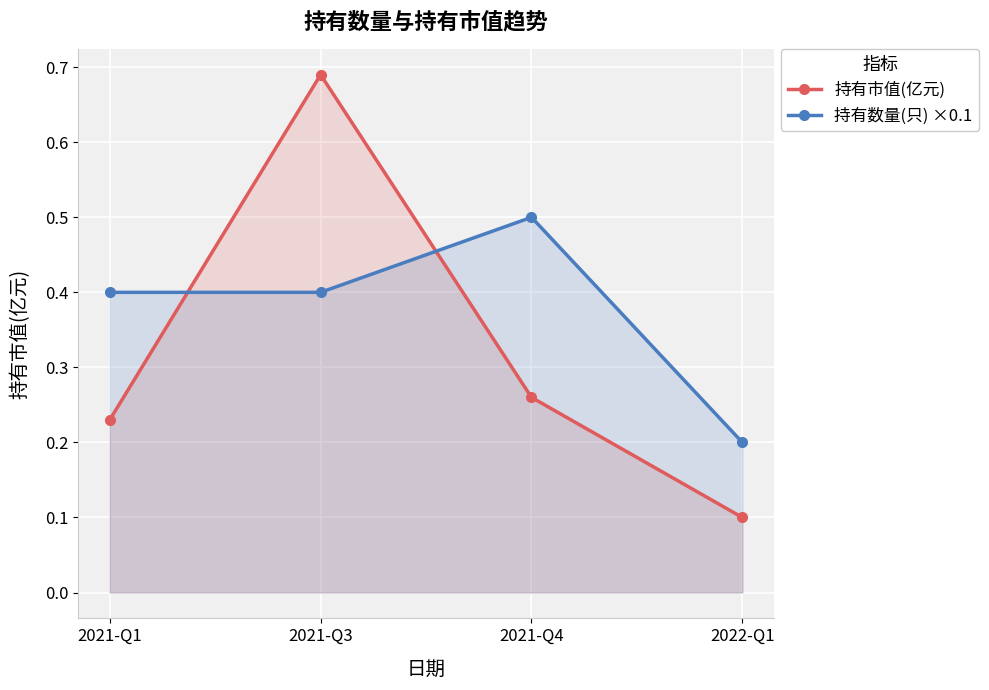

At how many categories does at least one series exceed 0?

4